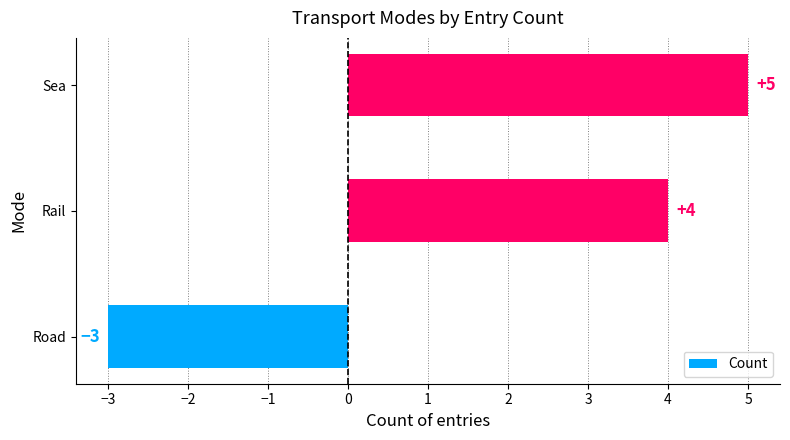

Count the values in the range -3 to 5.

3